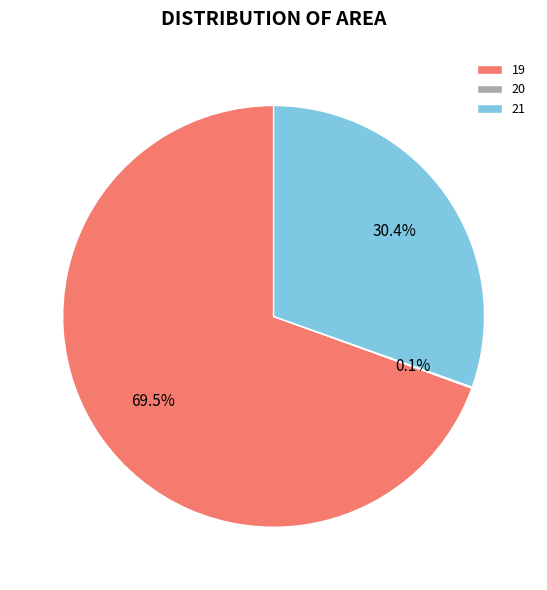

Do 21 and 19 together represent more than half of the pie?

Yes